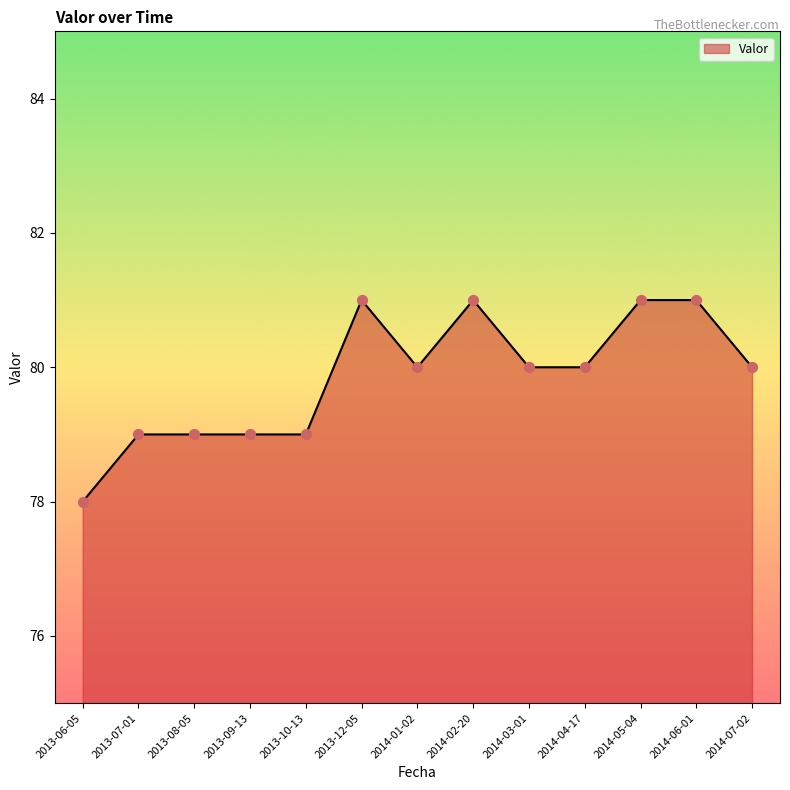

Approximately how many times larger is the value at 2013-12-05 compared to 2013-09-13?

1.0